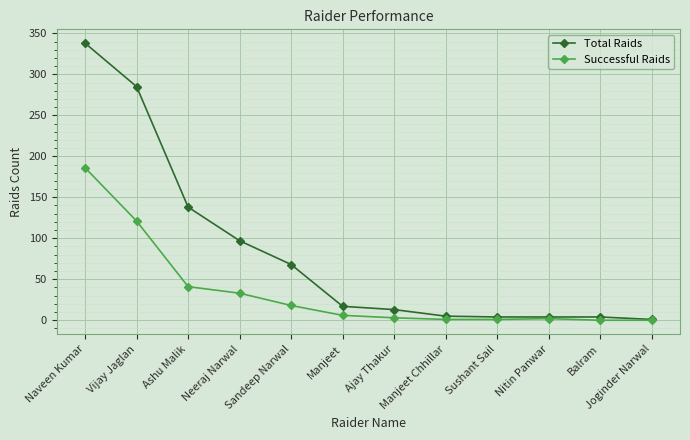

The Total Raids series shows 5 at Manjeet Chhillar. True or false?

True